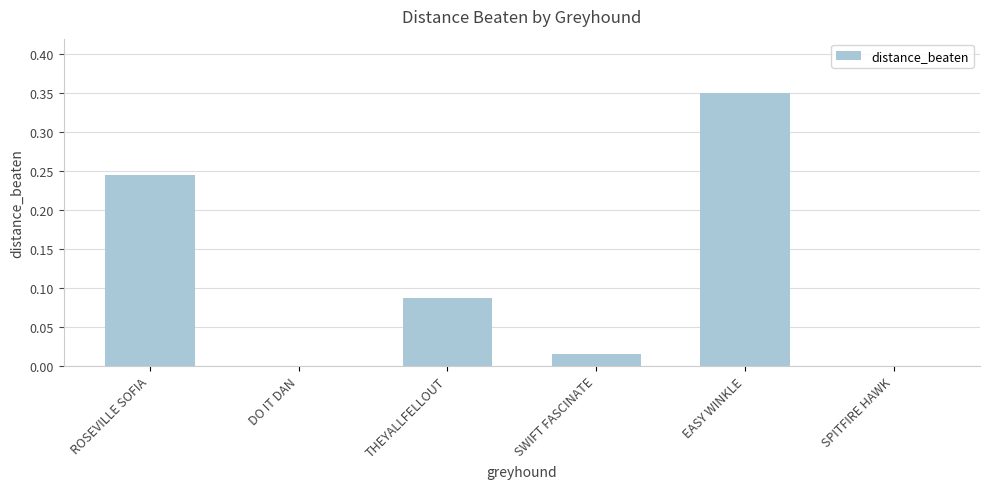

How many series are shown in this chart?

1